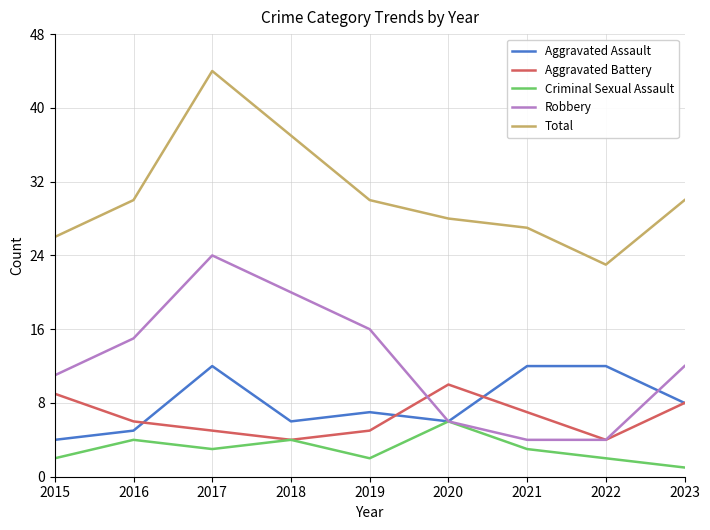

Where does the Robbery series first go above 12?

2016